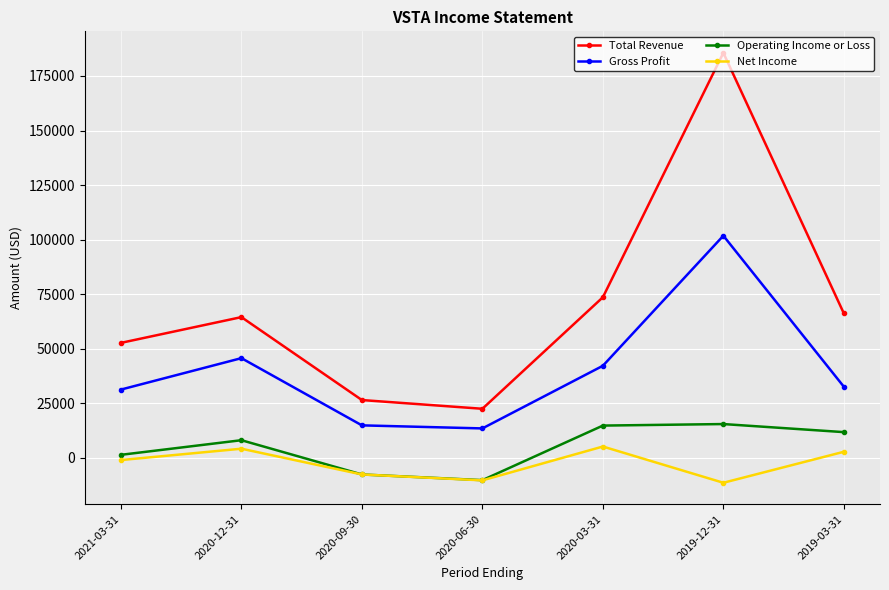

Does the chart display data point markers on the line(s)?

Yes